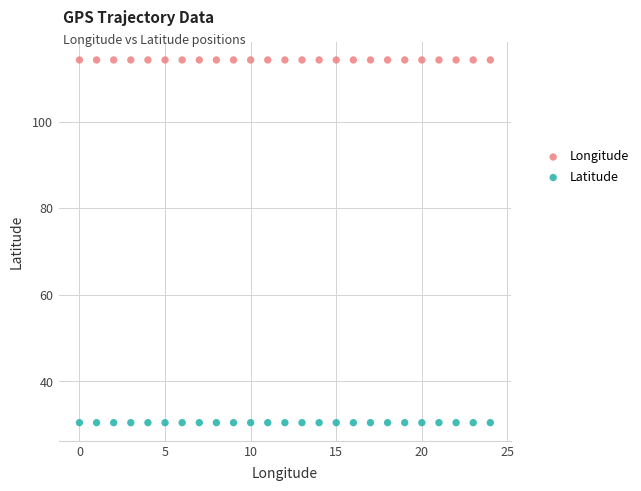

Across all data points, what is the range of Y values (max minus min)?

83.7